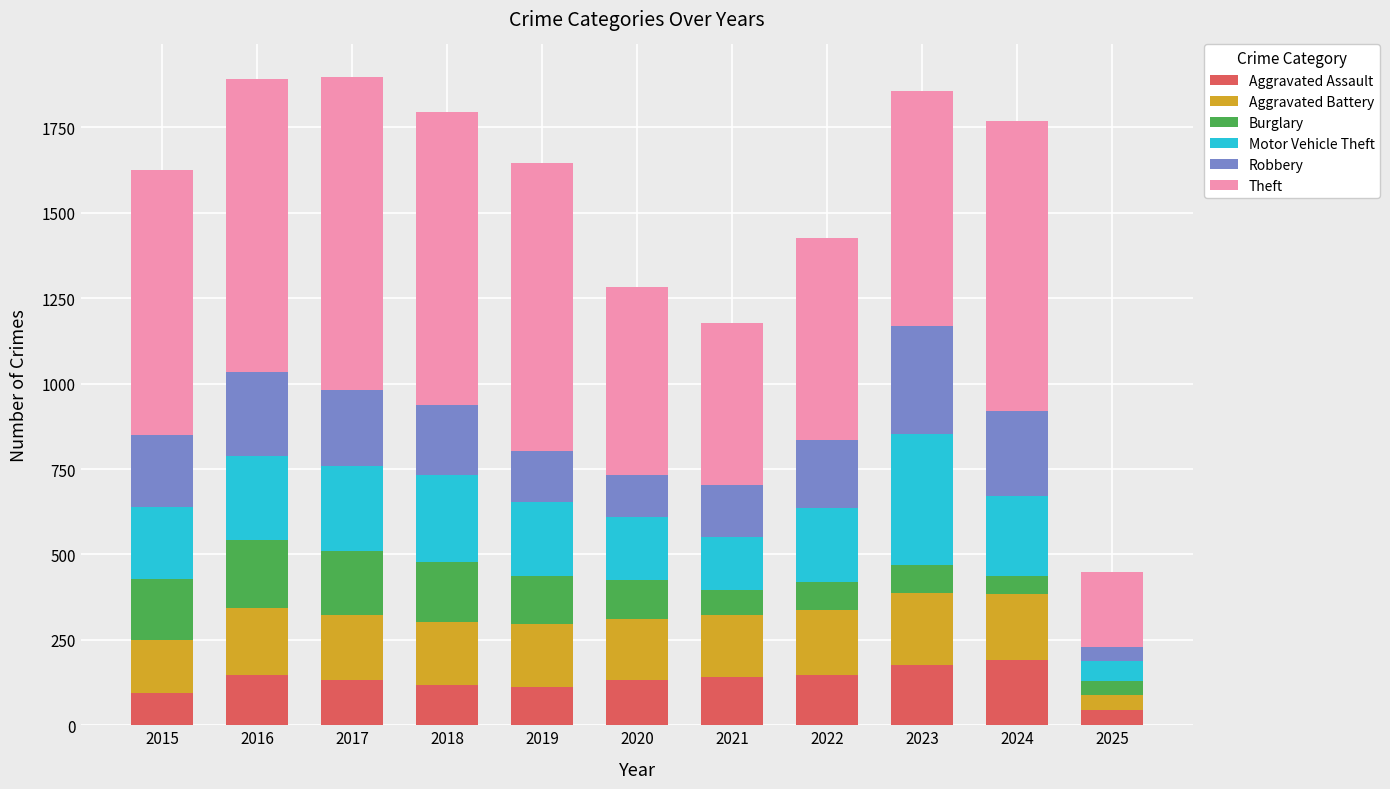

The value of Aggravated Assault at 2015 is 95. True or false?

True